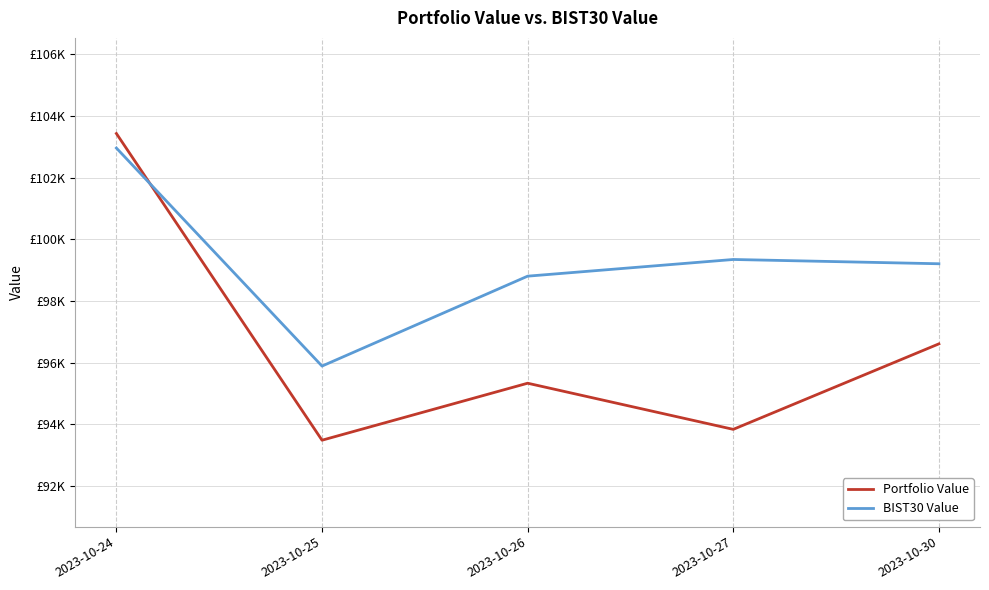

What are all the series names shown in the legend?

Portfolio Value, BIST30 Value